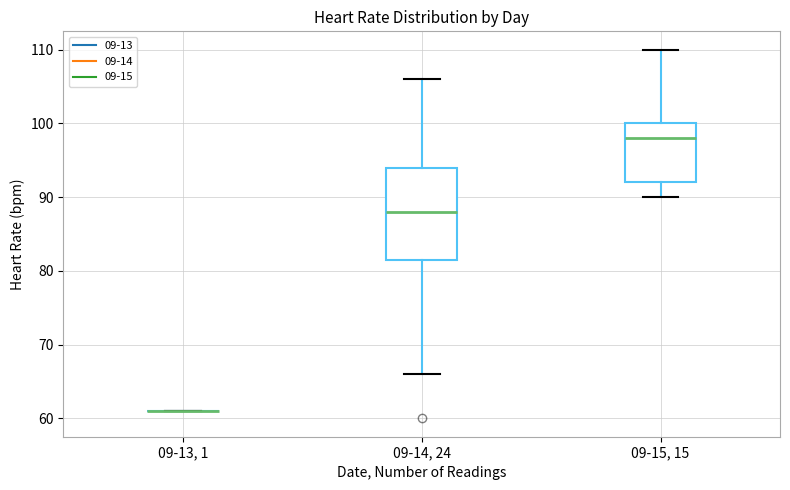

Reading left to right, read every box against the y-axis: the position of its median line, the range the box covers, and the ends of its whiskers. The values are not printed on the chart, so give them approximately, as read against the axis.

09-13, 1: box collapsed to a line at 61, whiskers 61 to 61
09-14, 24: median 88, box 82 to 94, whiskers 66 to 106
09-15, 15: median 98, box 92 to 100, whiskers 90 to 110